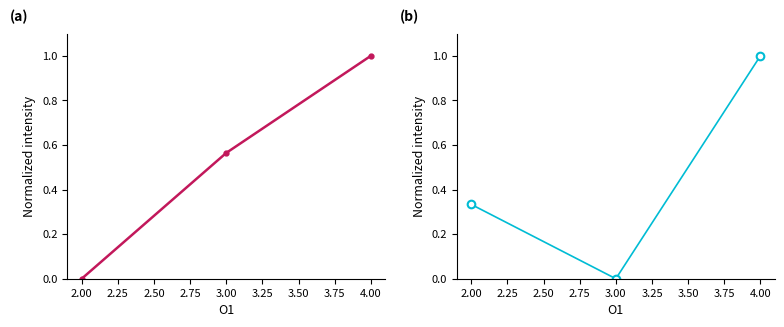

Which series has the widest spread of values?

O2